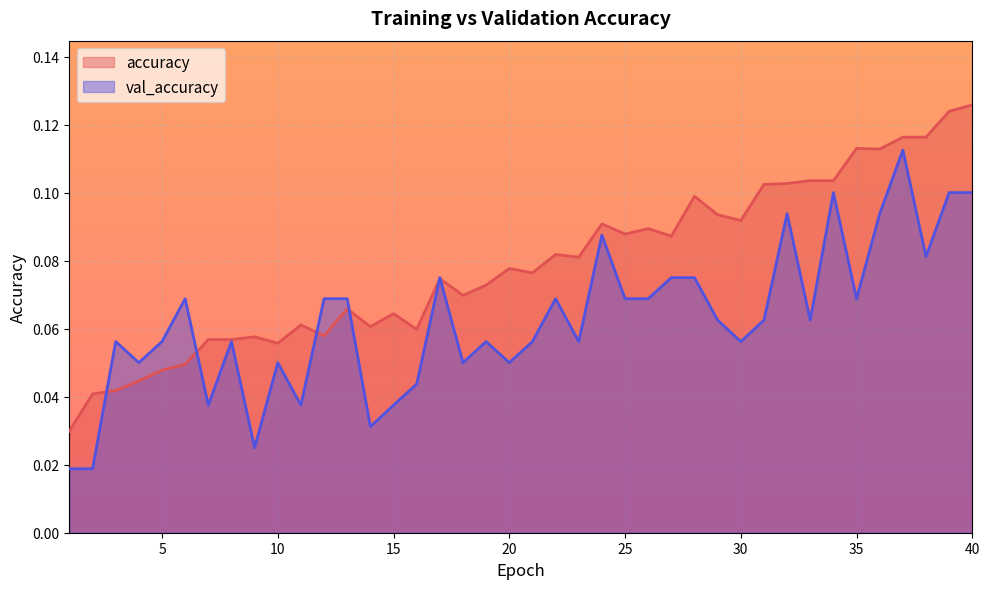

What is the difference between the second highest and minimum values in the accuracy series?

0.1